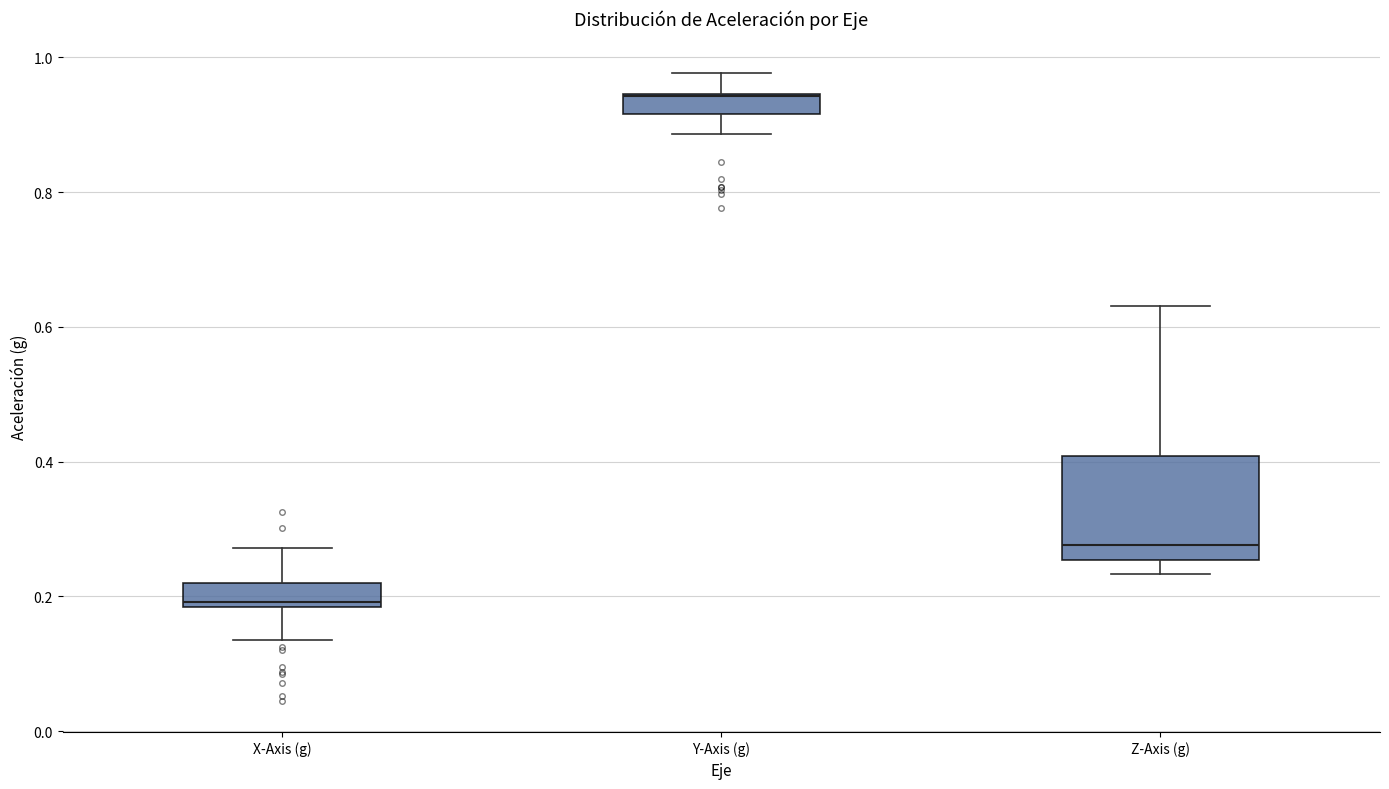

Where is the lower edge of the box for X-Axis (g) on the y-axis? The values are not printed on the chart, so give them approximately, as read against the axis.

0.18